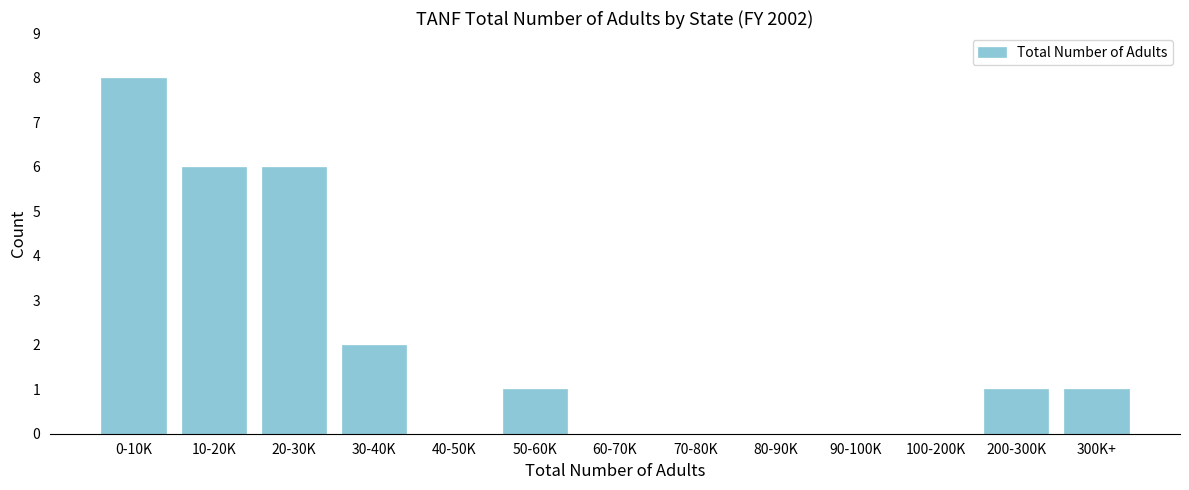

Reading left to right, list all the values displayed in this chart.

0-10K=8	10-20K=6	20-30K=6	30-40K=2	40-50K=0	50-60K=1	60-70K=0	70-80K=0	80-90K=0	90-100K=0	100-200K=0	200-300K=1	300K+=1